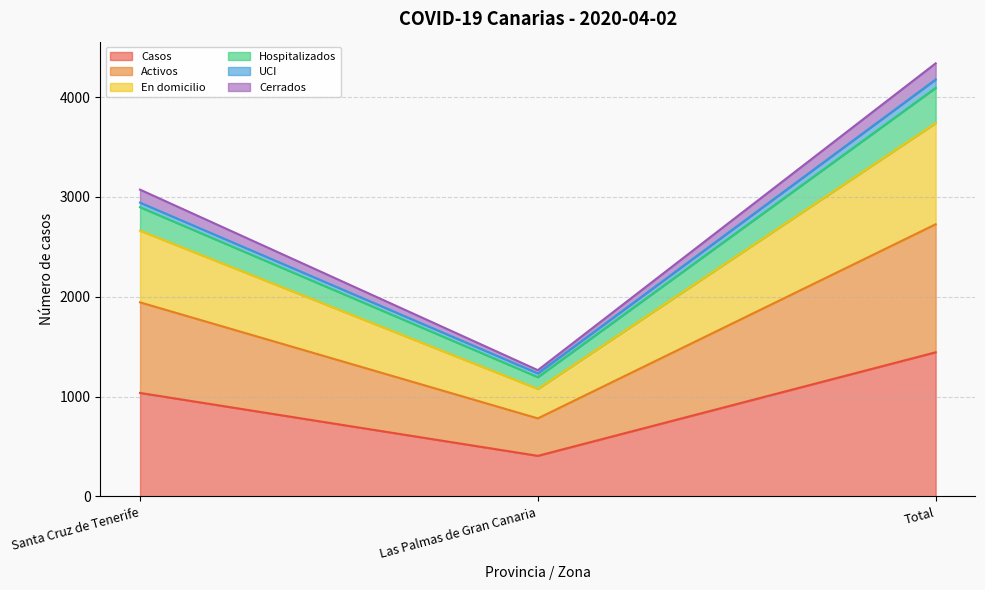

What is the label of the 1st point from the left?

Santa Cruz de Tenerife